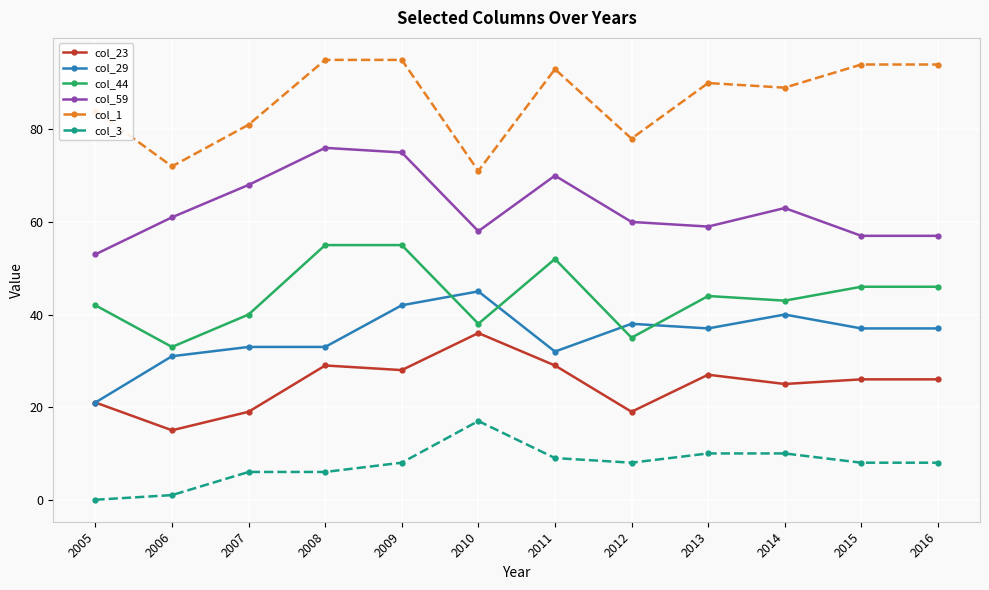

Rank the series at 2015 from highest to lowest value.

col_1, col_59, col_44, col_29, col_23, col_3